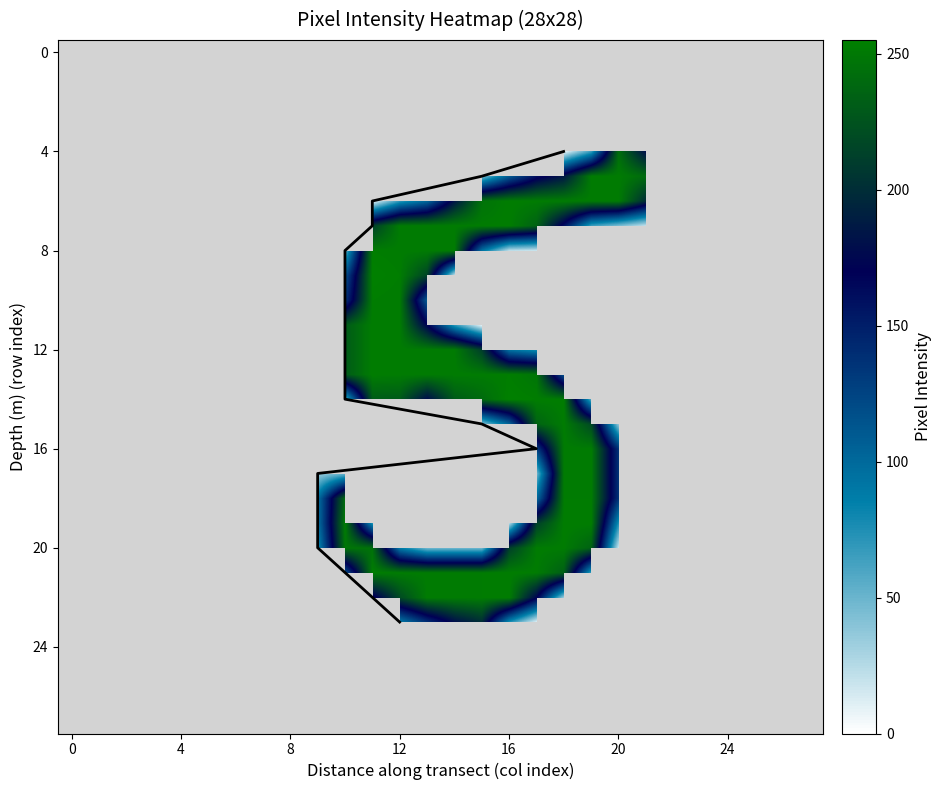

Where is row20 nearest to the value 126?

12